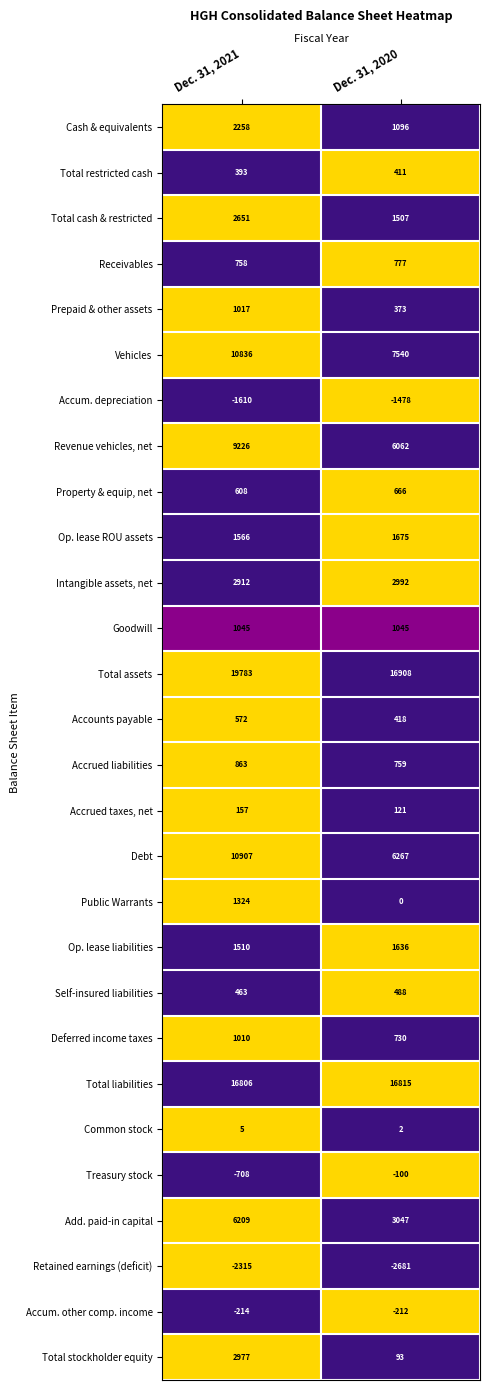

List the series in order of their peak value, lowest first.

Retained earnings (deficit), Accum. depreciation, Accum. other comp. income, Treasury stock, Common stock, Accrued taxes, net, Total restricted cash, Self-insured liabilities, Accounts payable, Property & equip, net, Receivables, Accrued liabilities, Deferred income taxes, Prepaid & other assets, Goodwill, Public Warrants, Op. lease liabilities, Op. lease ROU assets, Cash & equivalents, Total cash & restricted, Total stockholder equity, Intangible assets, net, Add. paid-in capital, Revenue vehicles, net, Vehicles, Debt, Total liabilities, Total assets